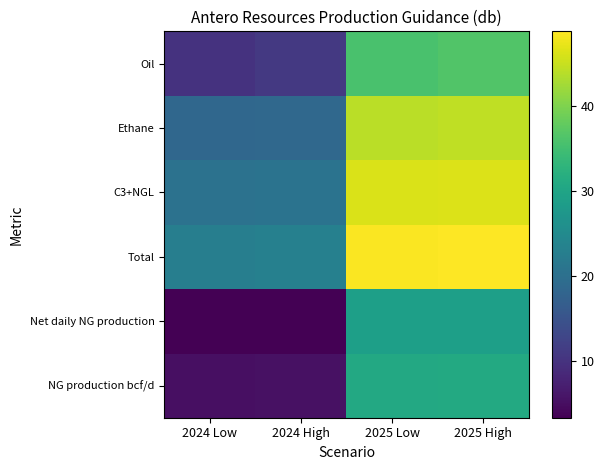

Where is Ethane nearest to the value 31?

2024 High